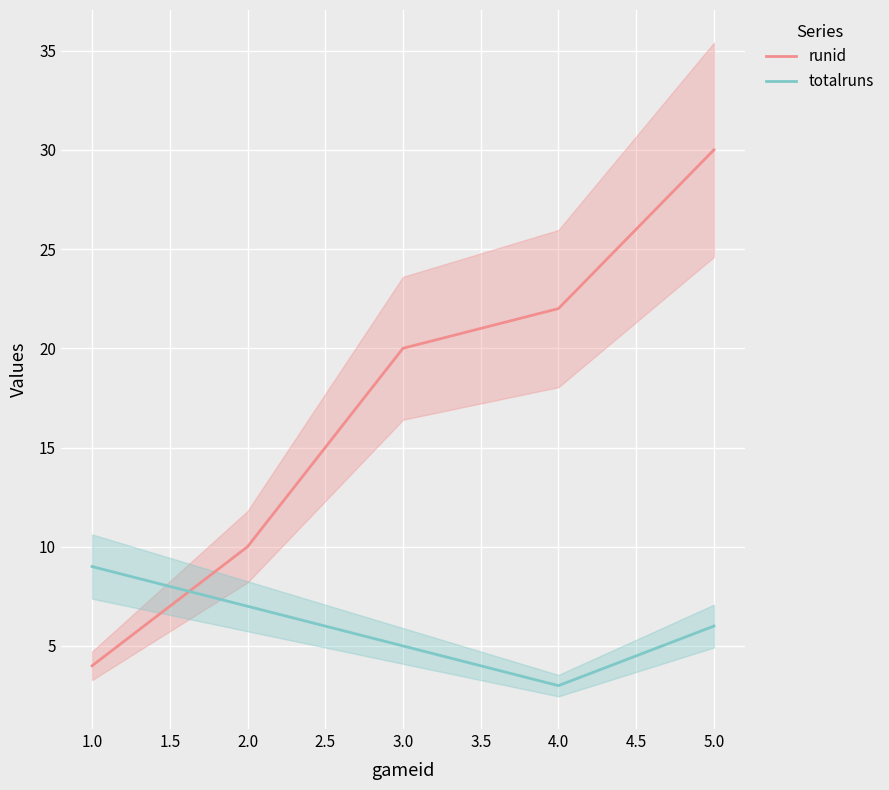

Where does the totalruns series first go above 6?

1.0